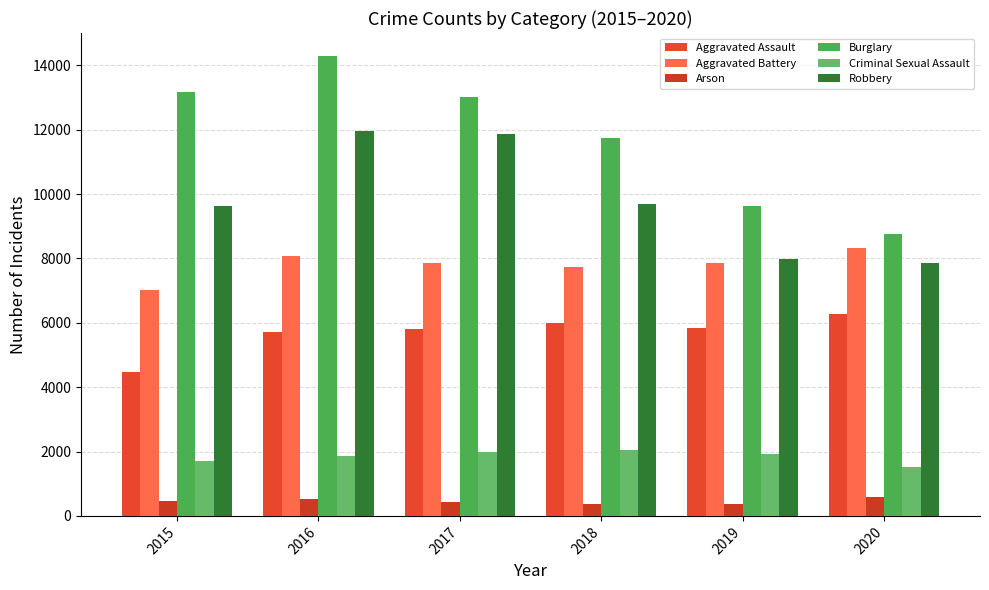

How many categories are shown in the chart?

6